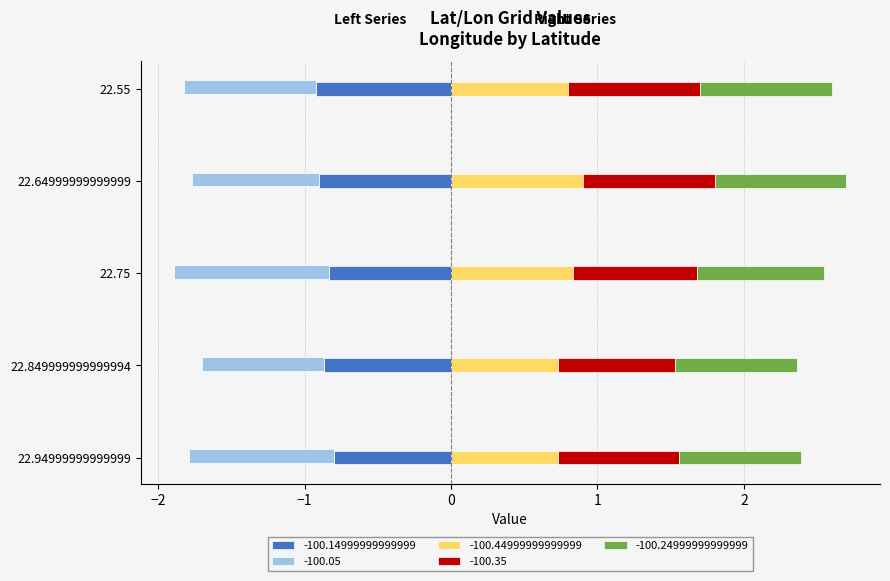

Does the chart contain any negative values?

Yes